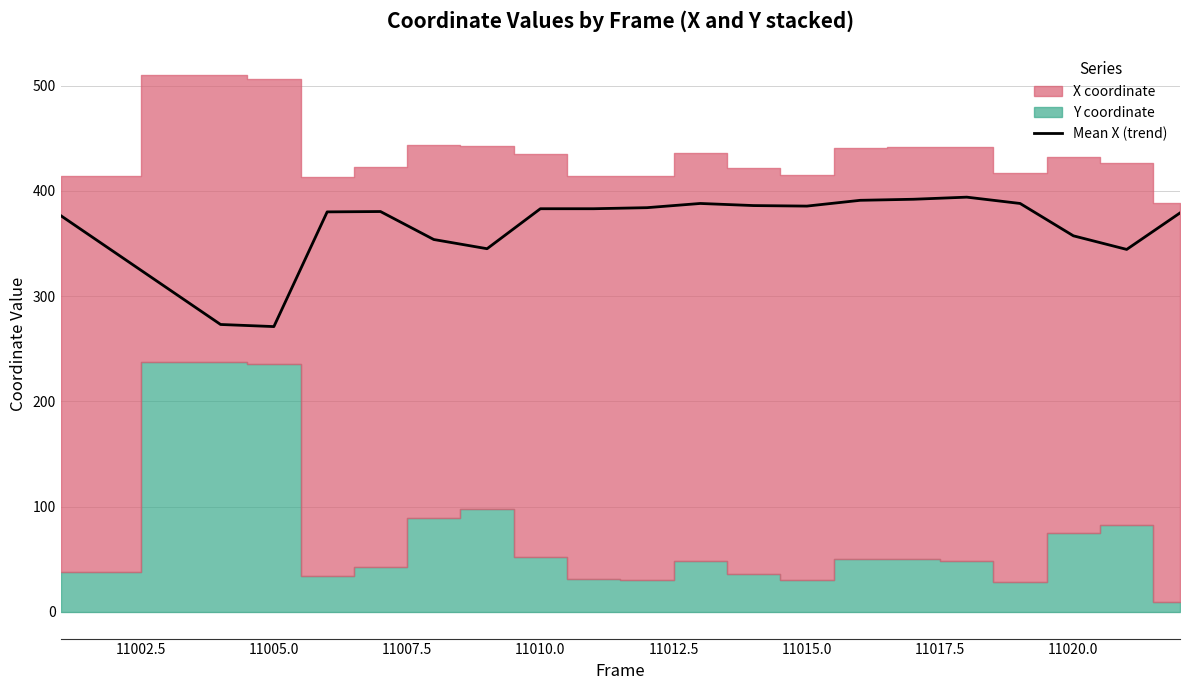

Reading right to left, extract all data points from this chart.

379.0	344.3	357.2	388.0	394.0	392.0	391.0	385.5	386.0	388.0	384.0	383.0	383.0	345.0	353.8	380.3	380.0	271.0	273.0	376.5